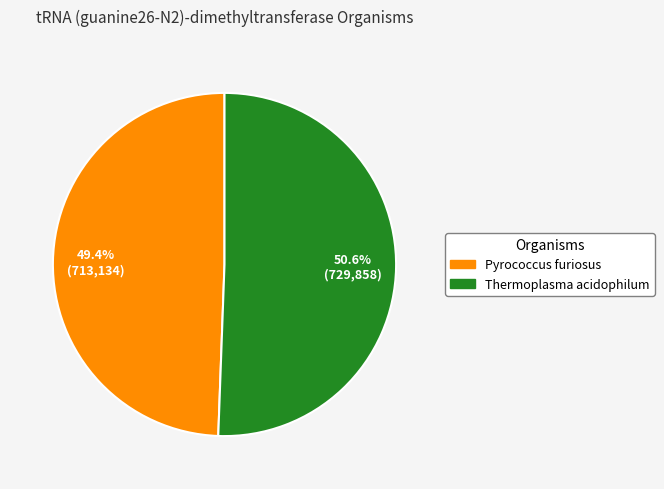

Does any single category account for the majority?

Yes